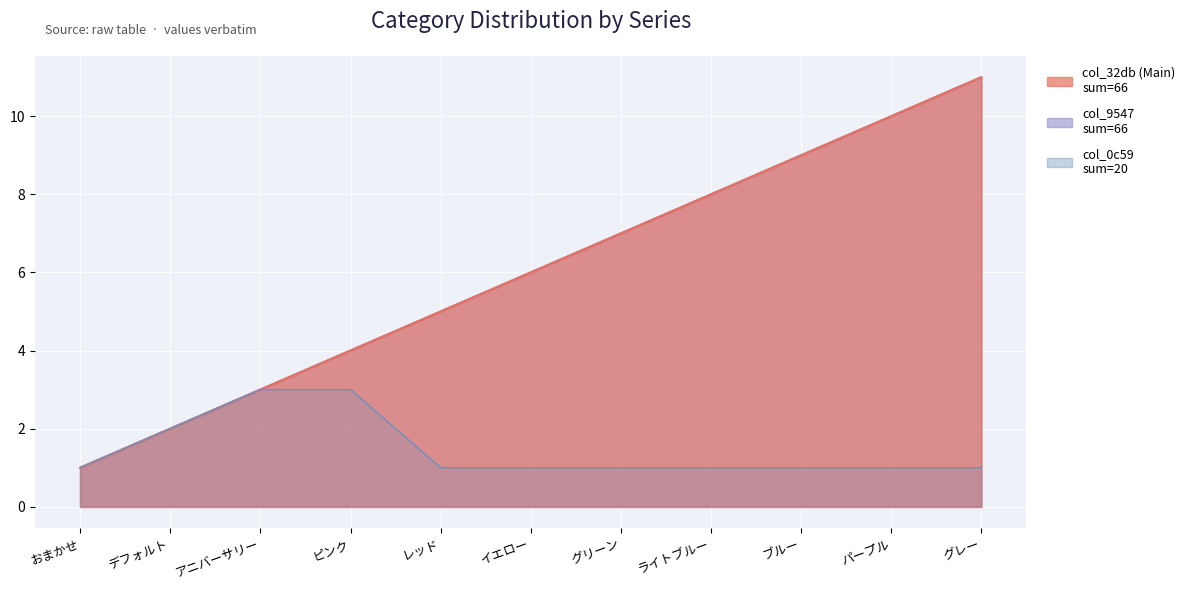

Which series has the widest spread of values?

col_32db